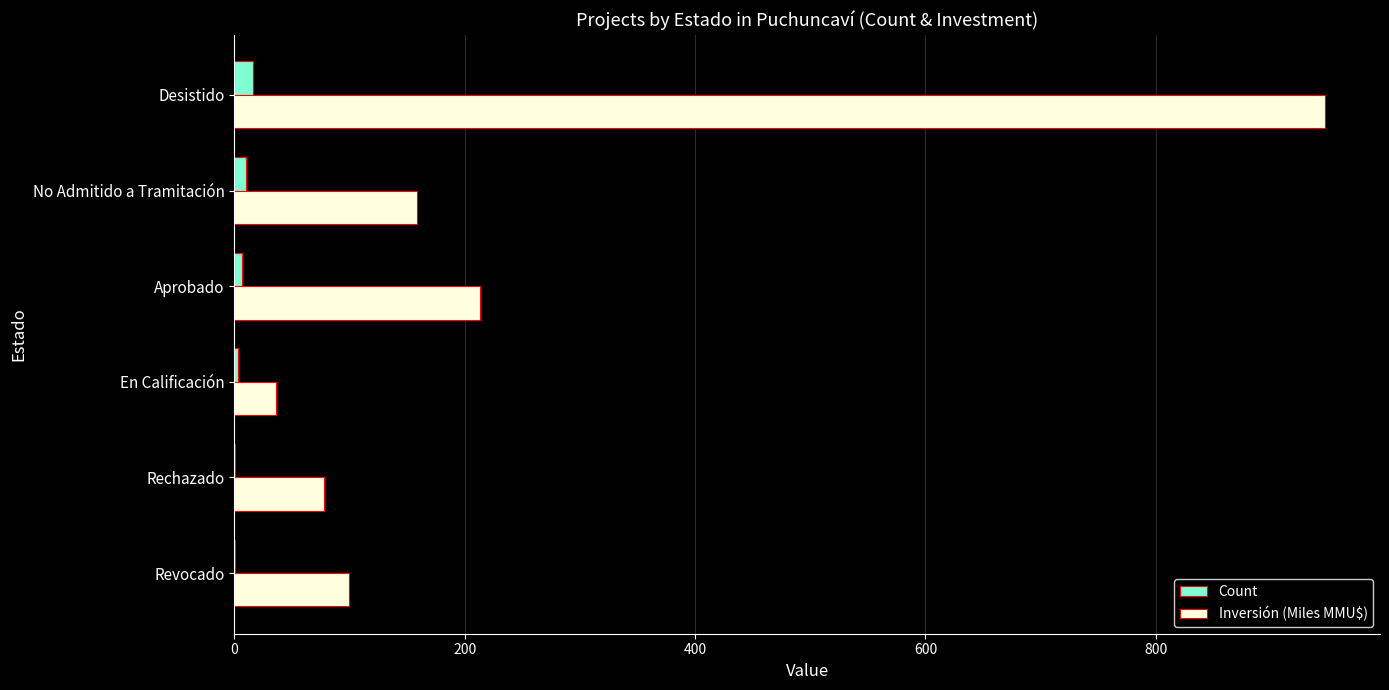

Which series changed the most between En Calificación and No Admitido a Tramitación?

Inversión (Miles MMU$)